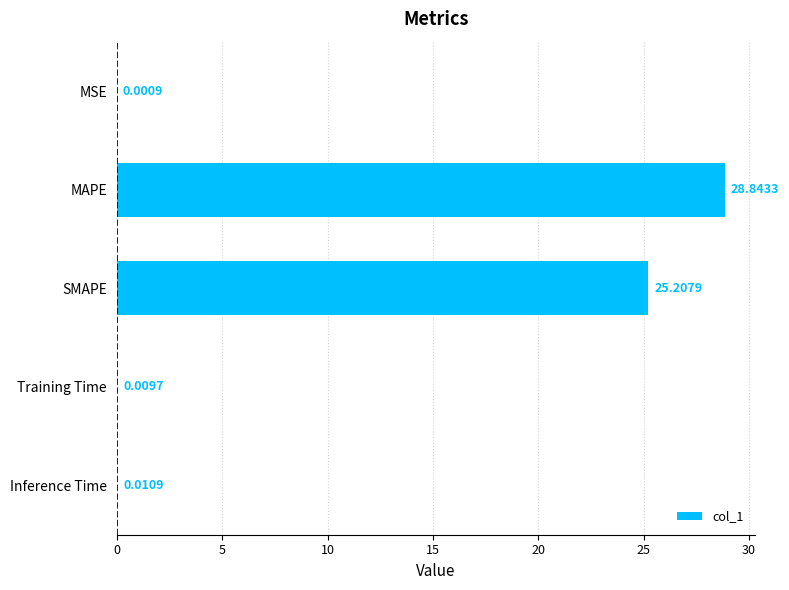

What is the change in value from MAPE to SMAPE?

-3.6